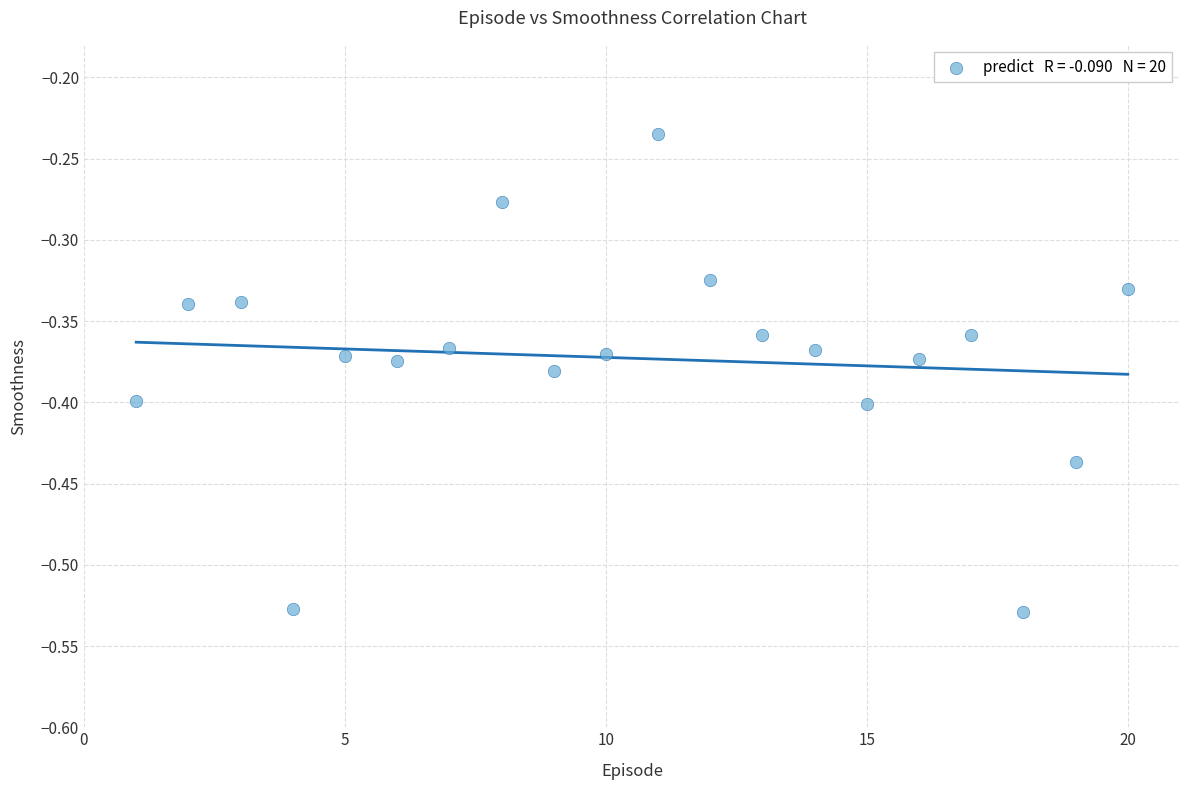

What is the range of X values (max minus min)?

19.0